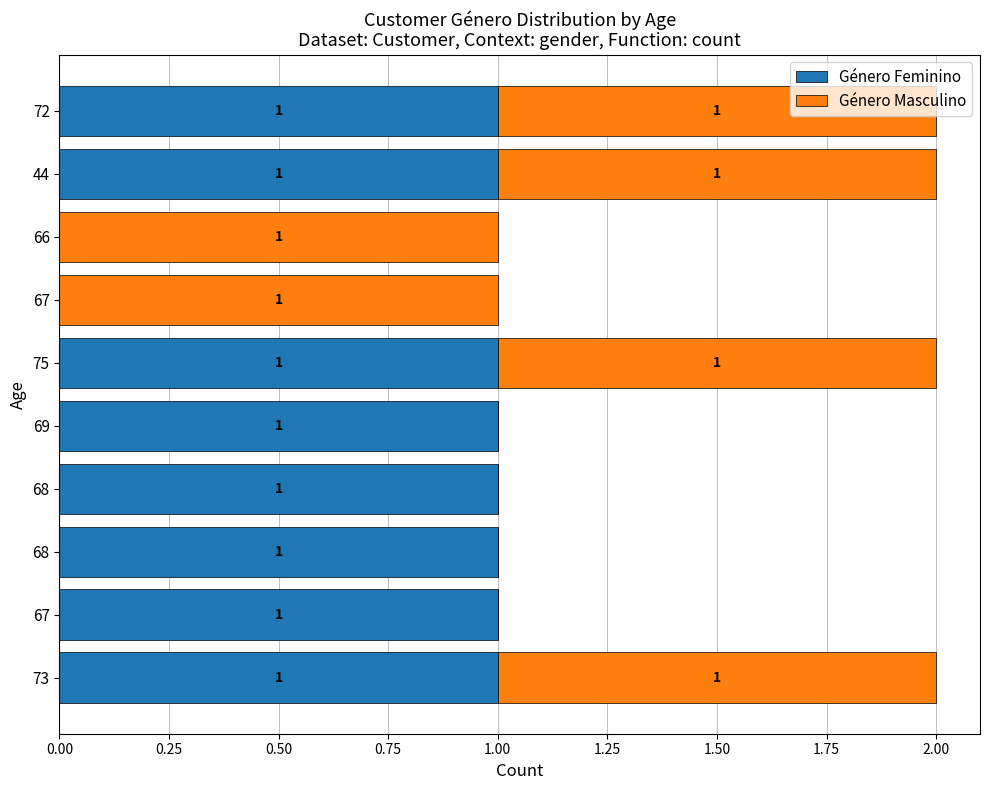

Reading left to right, list all the values displayed in this chart.

Género Feminino: 1	1	1	1	1	1	0	0	1	1
Género Masculino: 1	0	0	0	0	1	1	1	1	1